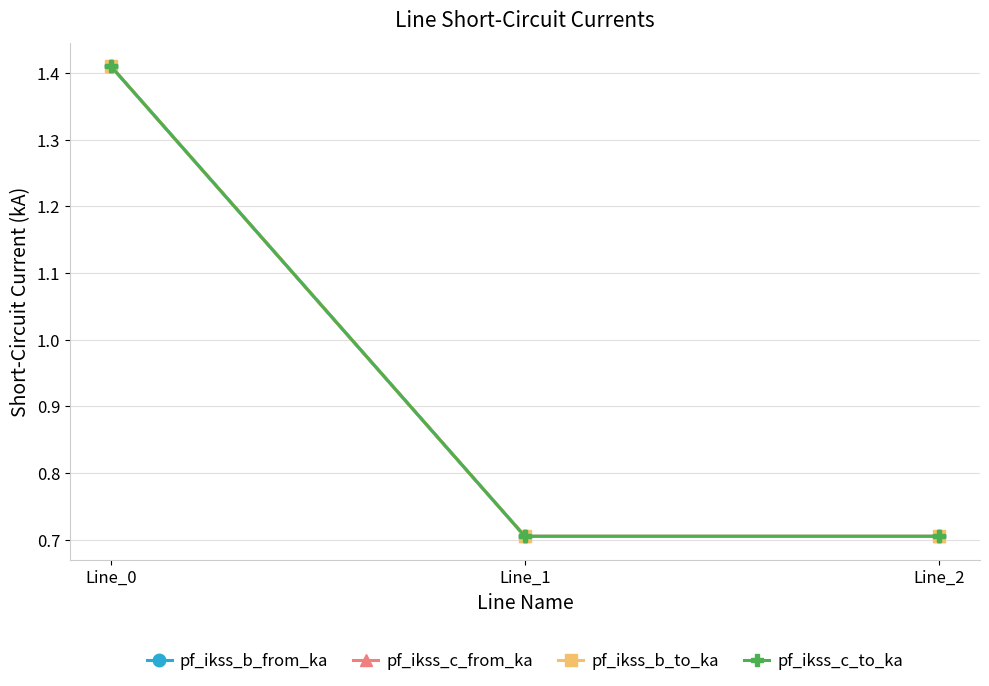

Reading left to right, list all the values displayed in this chart.

pf_ikss_b_from_ka: Line_0=1.4	Line_1=0.7	Line_2=0.7
pf_ikss_c_from_ka: Line_0=1.4	Line_1=0.7	Line_2=0.7
pf_ikss_b_to_ka: Line_0=1.4	Line_1=0.7	Line_2=0.7
pf_ikss_c_to_ka: Line_0=1.4	Line_1=0.7	Line_2=0.7